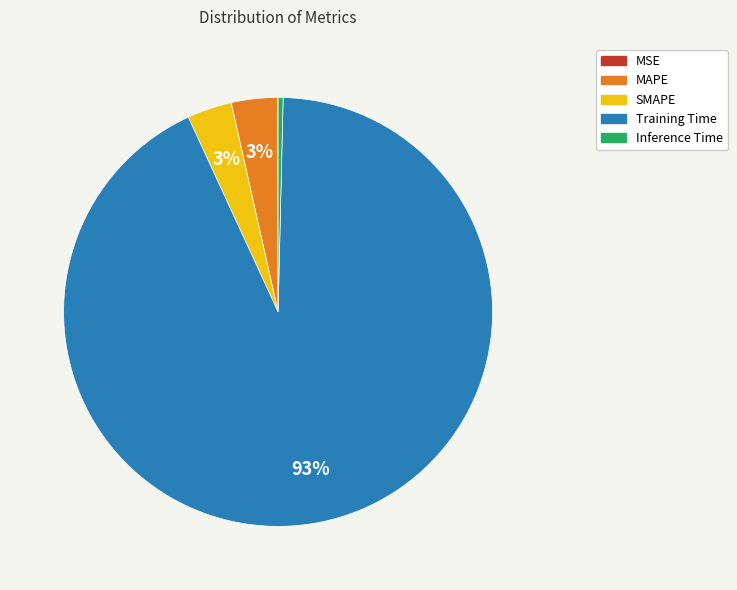

Is there any slice that represents more than half of the pie?

Yes